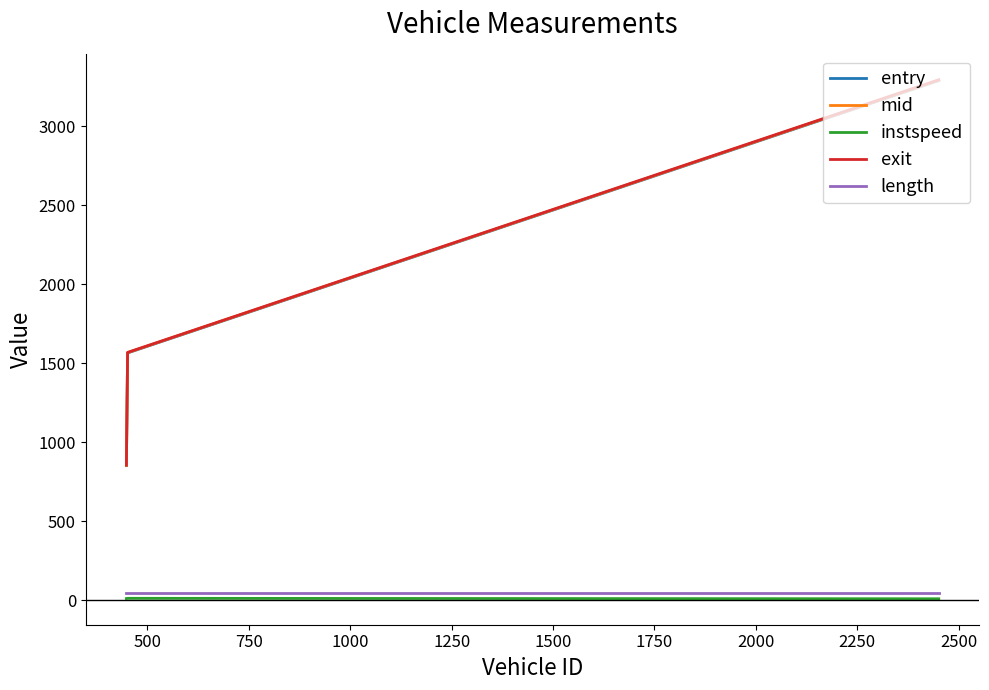

What are all the series names shown in the legend?

entry, mid, instspeed, exit, length